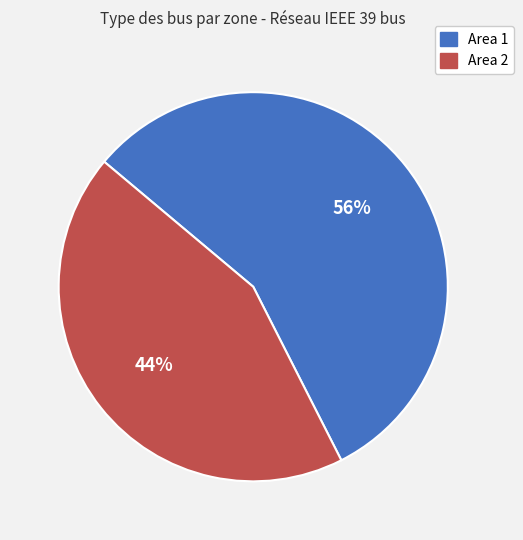

Approximately how many times larger is the value at Area 1 compared to Area 2?

1.3